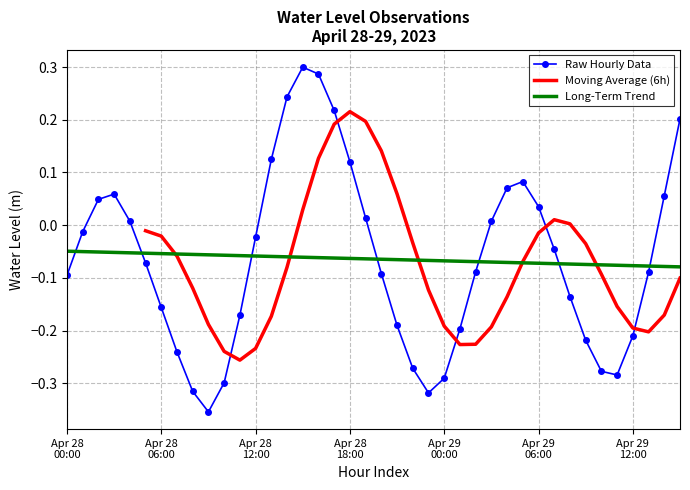

True or false: Long-Term Trend and Raw Hourly Data cross at least once.

True